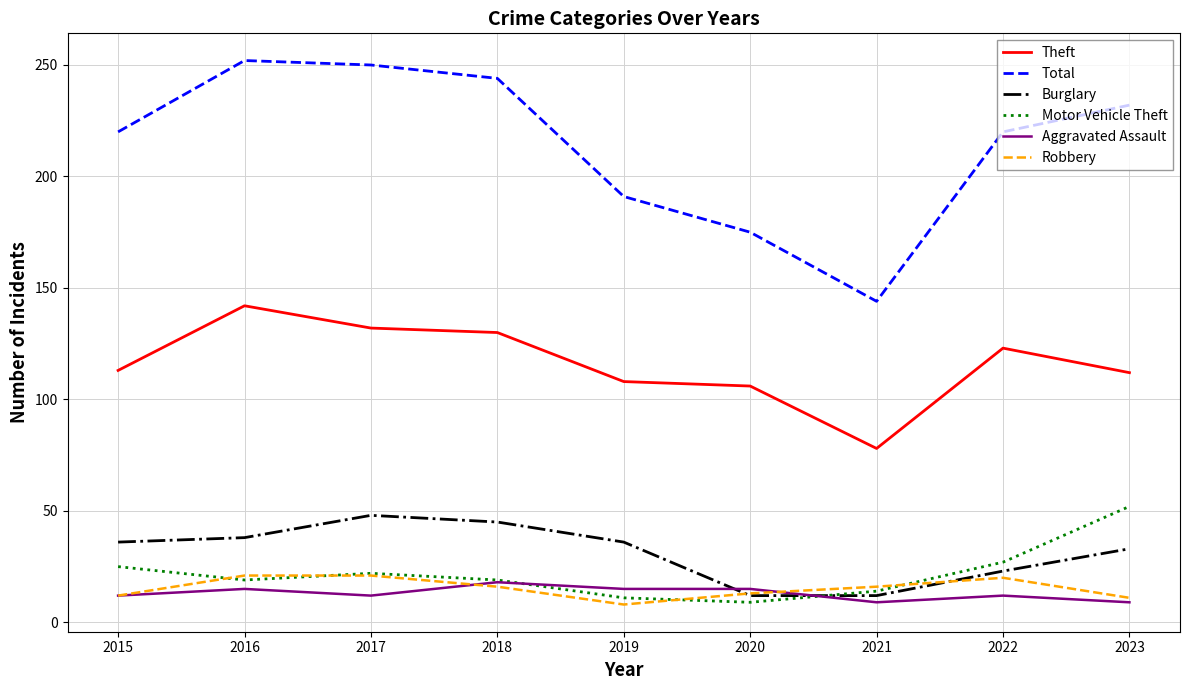

True or false: Robbery has a value of 20 at 2022.

True